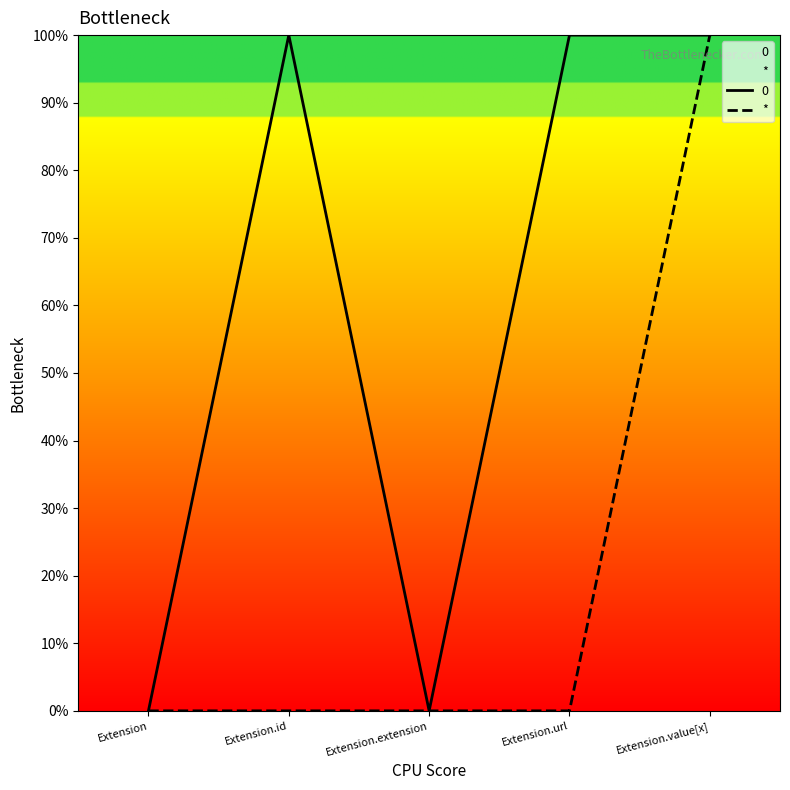

What is the label of the 2nd point from the right?

Extension.url